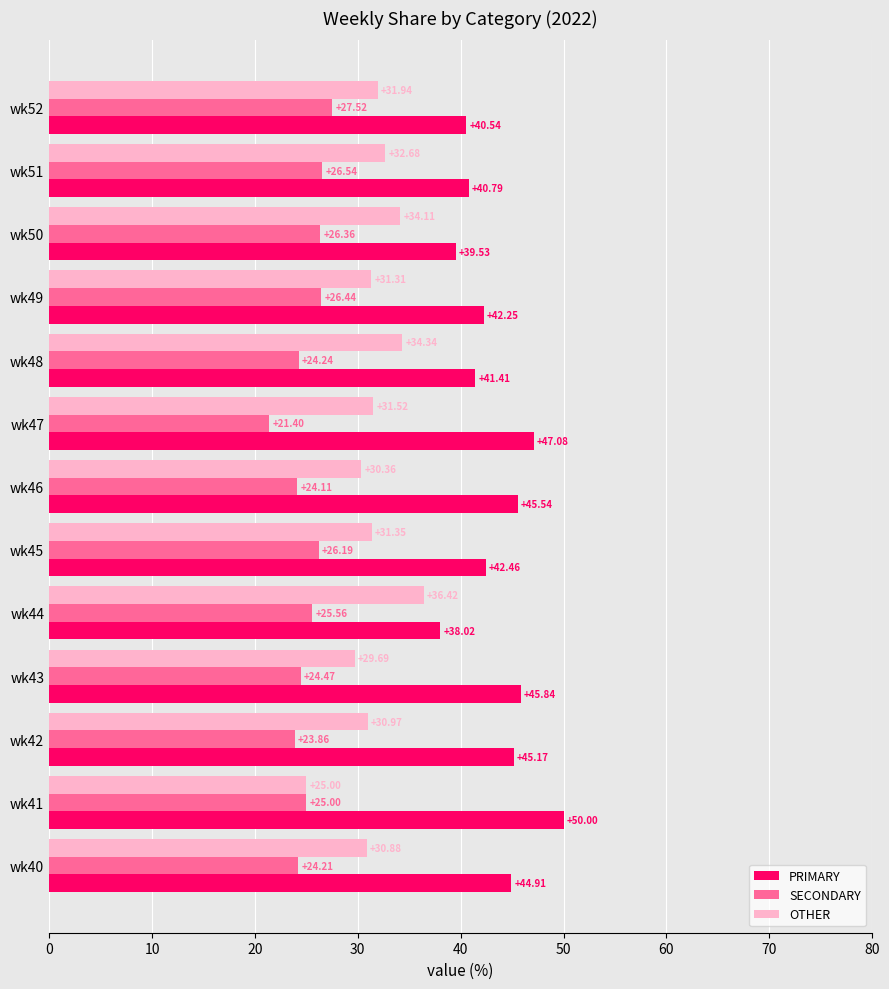

How many data points does each series have?

13